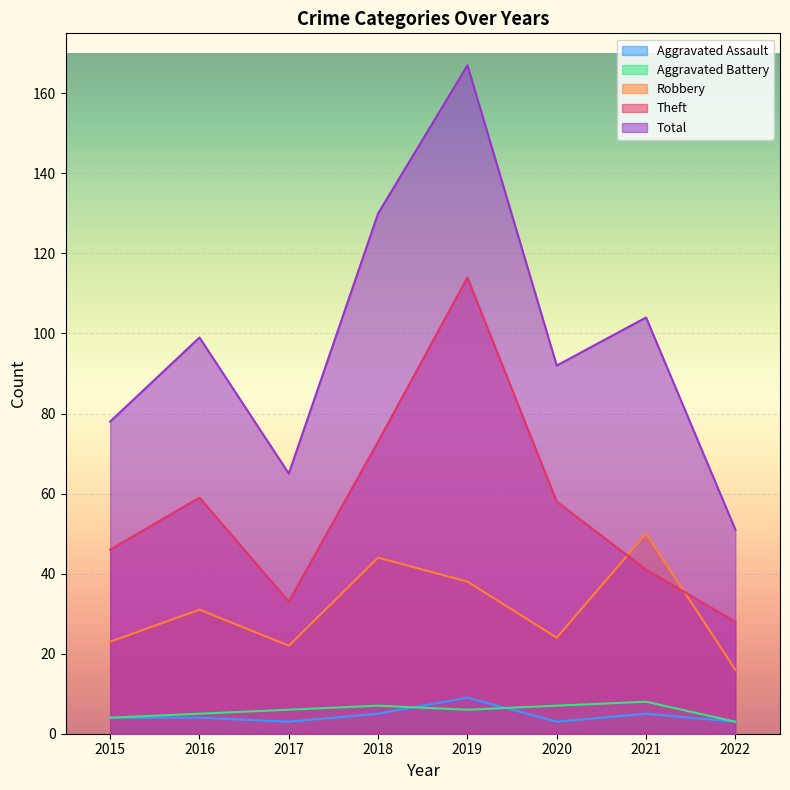

What is the value of the Theft point at the 8th from the left?

28